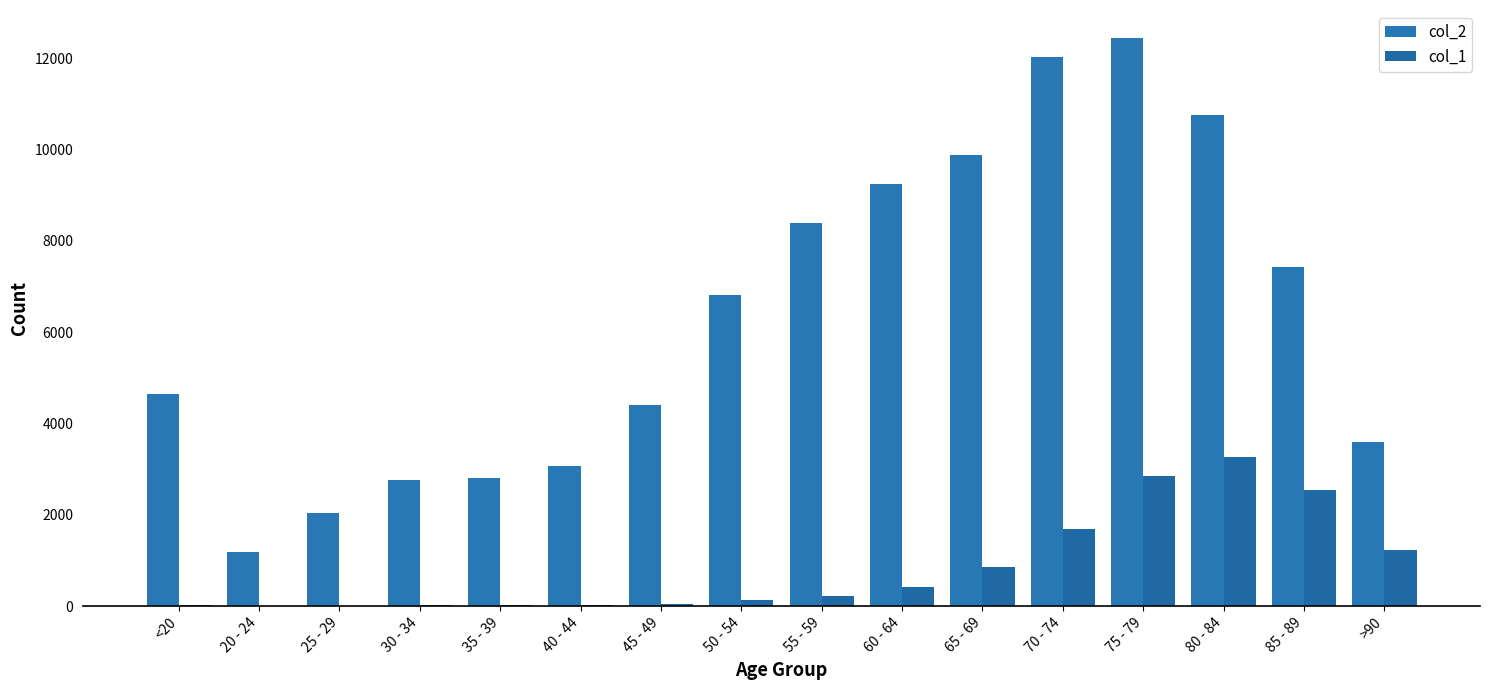

What is the difference between the highest and lowest values at 60 - 64?

8810